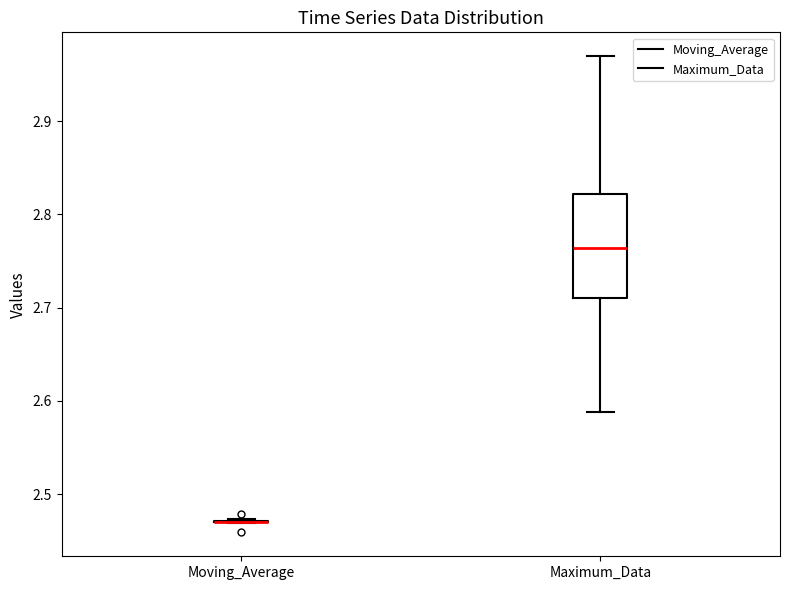

Reading left to right, transcribe this box plot: for each box, give where its median line is, the range the box spans, and where its two whiskers end, as read against the y-axis. The values are not printed on the chart, so give them approximately, as read against the axis.

Moving_Average: box collapsed to a line at 2.47, whiskers 2.47 to 2.47
Maximum_Data: median 2.76, box 2.71 to 2.82, whiskers 2.59 to 2.97